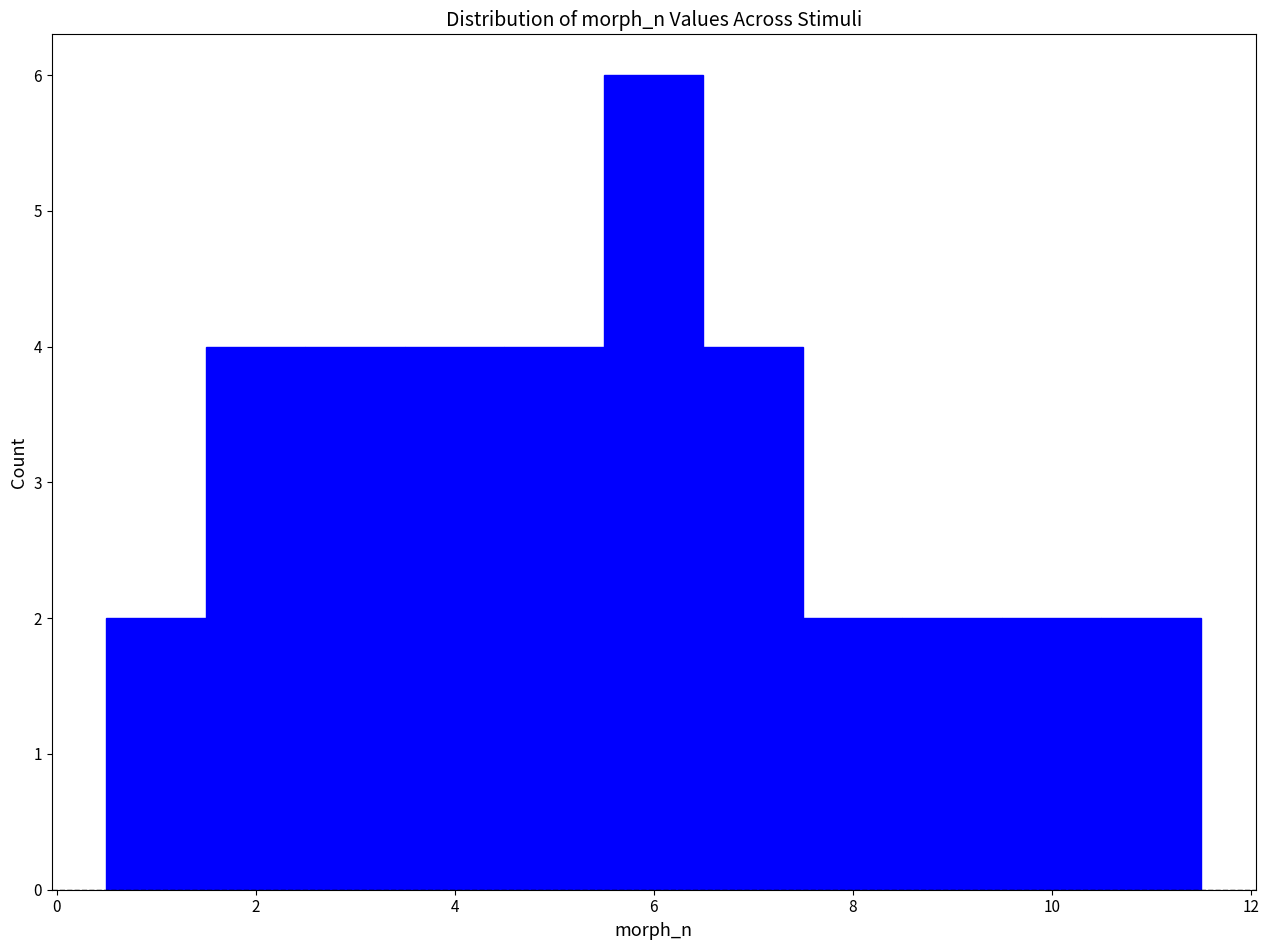

Reading left to right, transcribe this chart: for each bar, give the range it covers on the x-axis and its height. Neither the bar edges nor the heights are printed on the chart, so give them approximately, as read against the axes.

0.5 to 1.5: 2
1.5 to 2.5: 4
2.5 to 3.5: 4
3.5 to 4.5: 4
4.5 to 5.5: 4
5.5 to 6.5: 6
6.5 to 7.5: 4
7.5 to 8.5: 2
8.5 to 9.5: 2
9.5 to 10.5: 2
10.5 to 11.5: 2